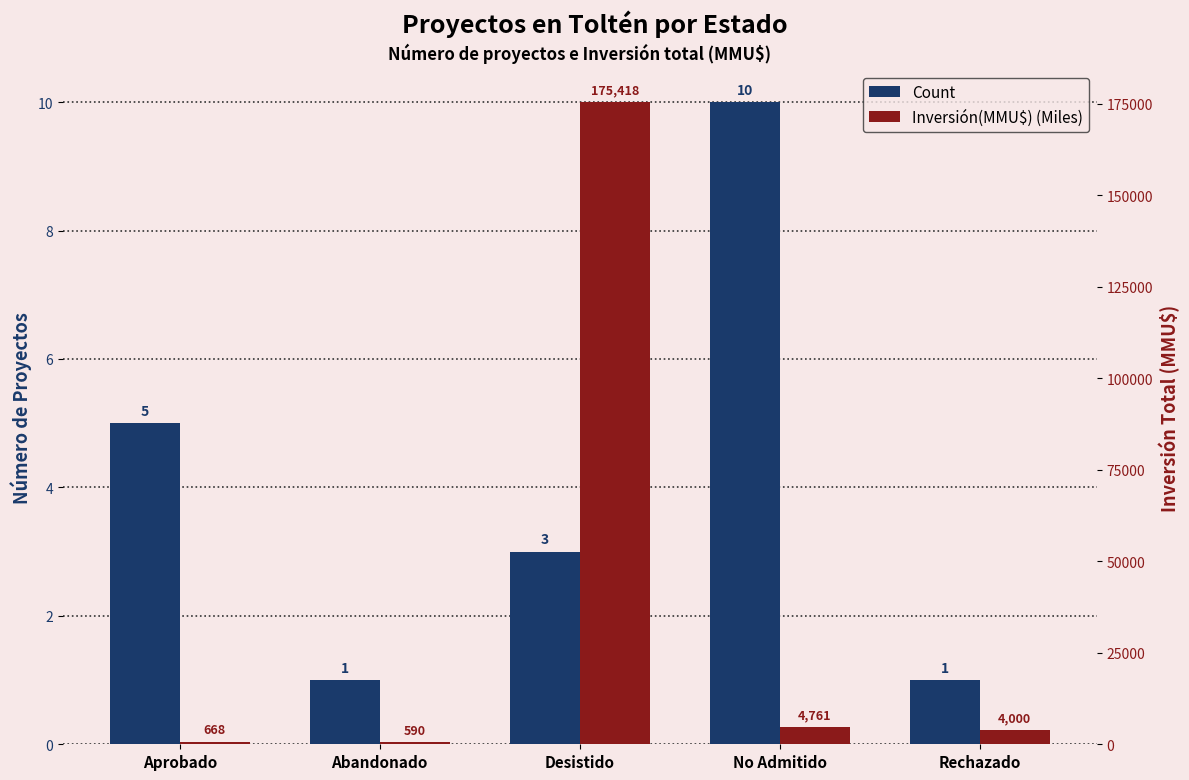

At which category is the sum across all series the highest?

Desistido